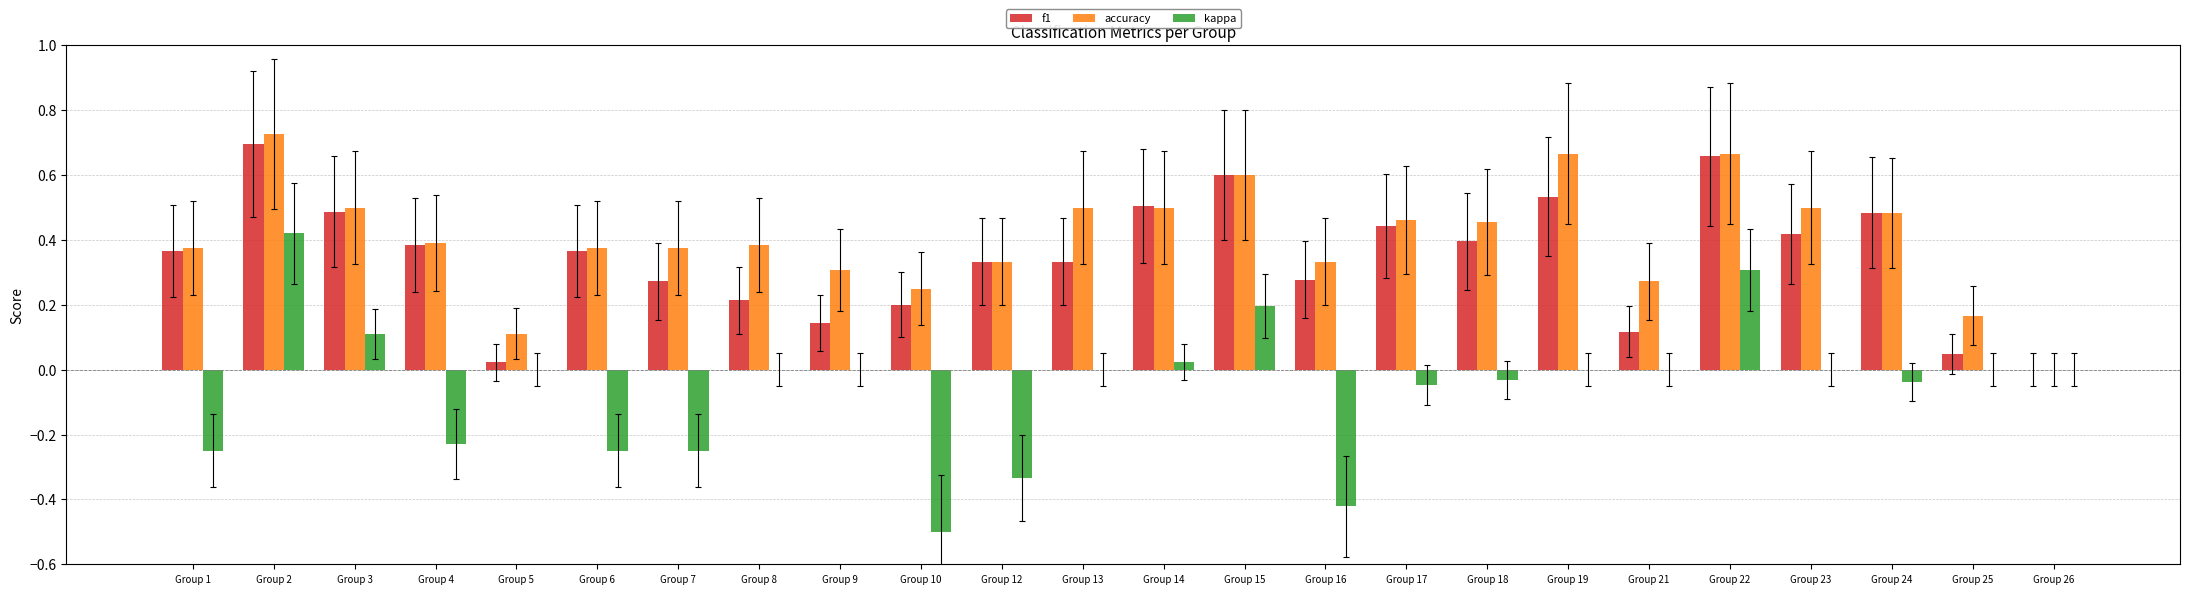

Does the chart contain stacked bars?

No